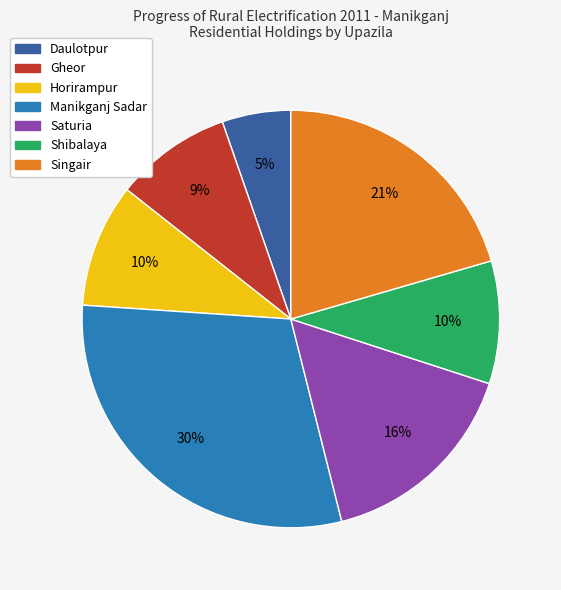

Is the sum of Horirampur and Singair greater than half?

No